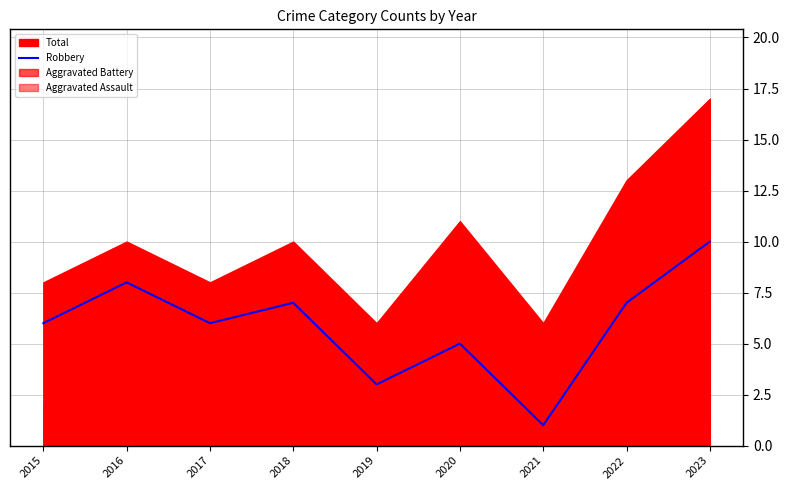

Between 2019 and 2021, which is larger?

2019